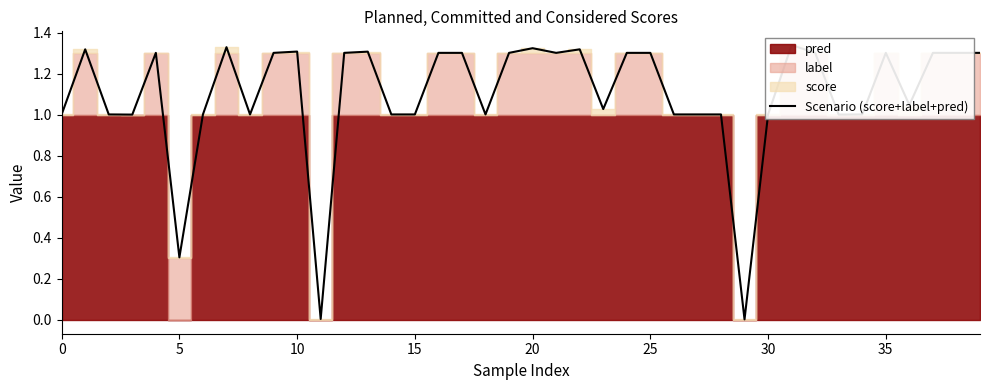

At which category does the chart reach its minimum across all series?

29